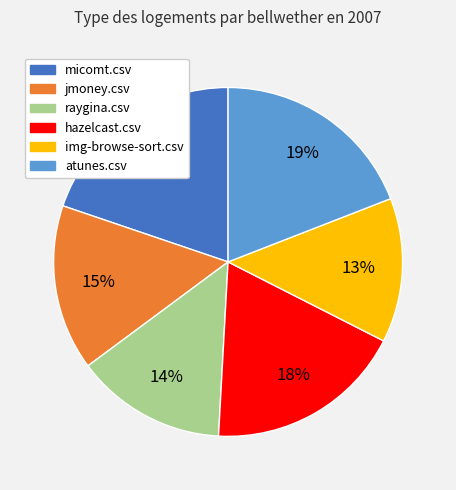

Rank the categories by value from highest to lowest.

micomt.csv, atunes.csv, hazelcast.csv, jmoney.csv, raygina.csv, img-browse-sort.csv